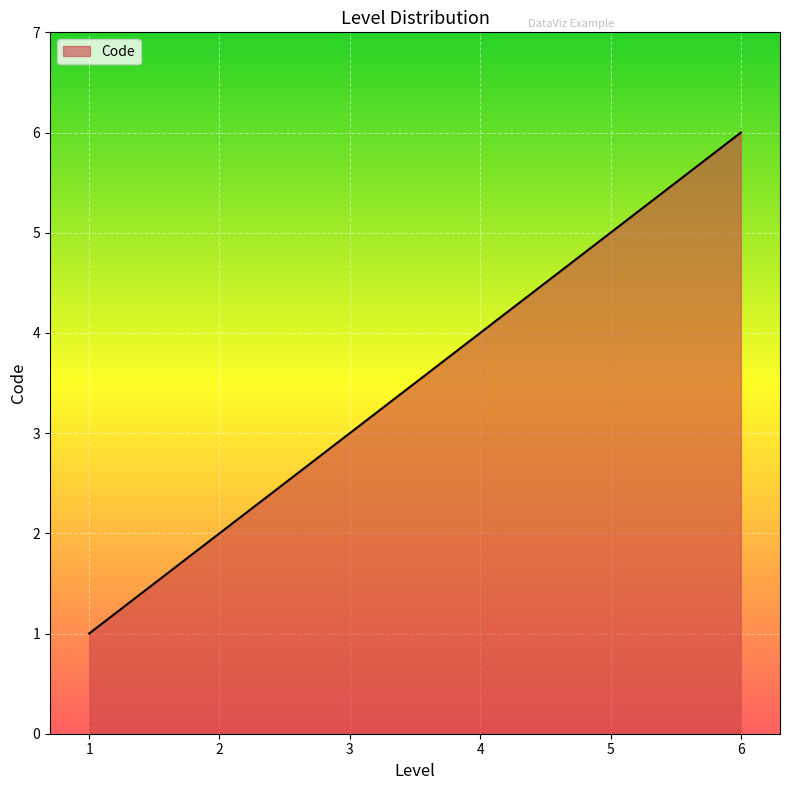

Rank the categories by value from lowest to highest.

1, 2, 3, 4, 5, 6